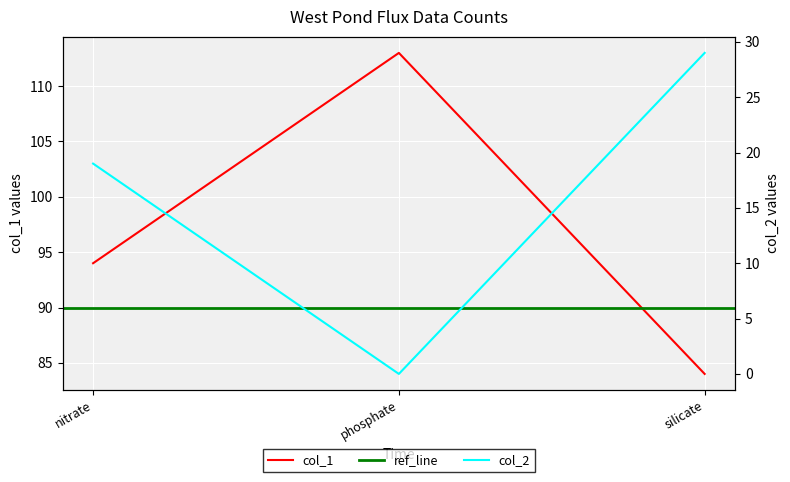

The value of col_1 at nitrate is 94. True or false?

True